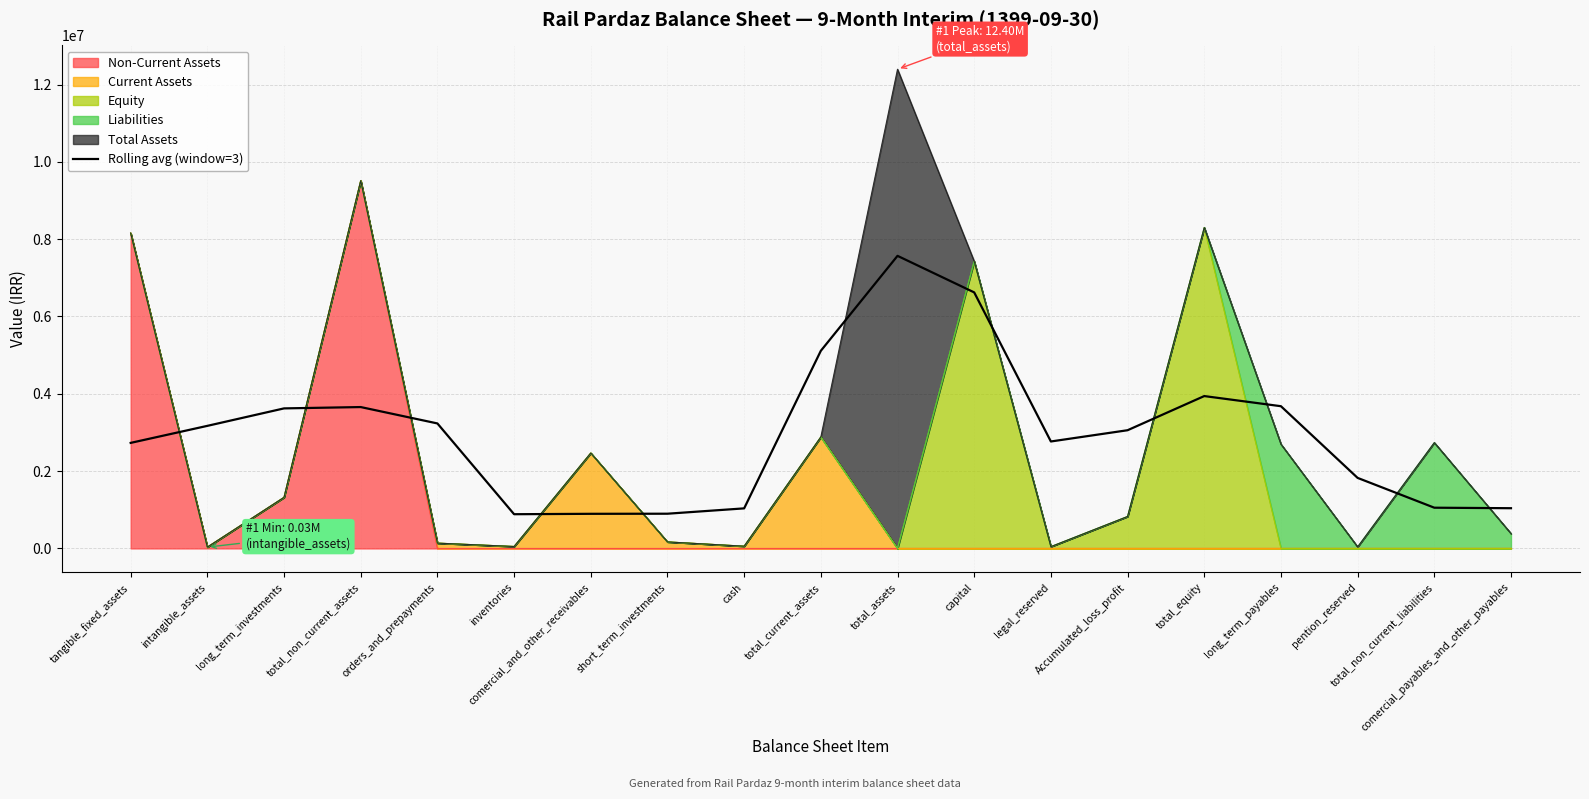

What is the average value?

2989546.6